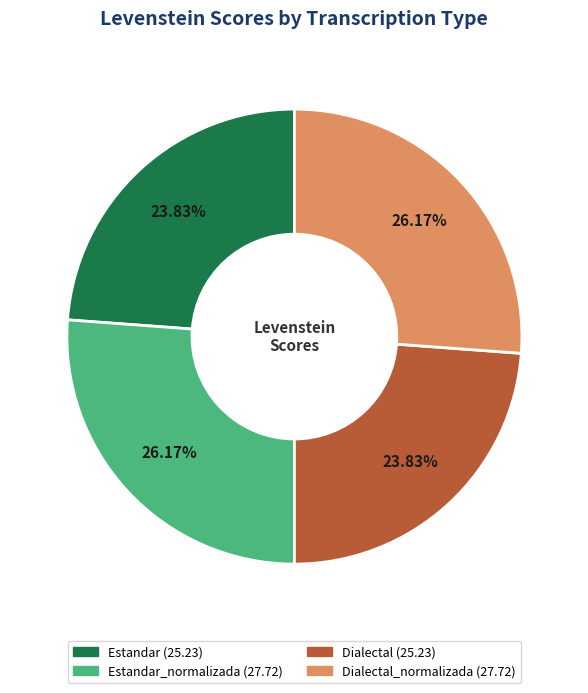

Count the number of slices in the pie.

4